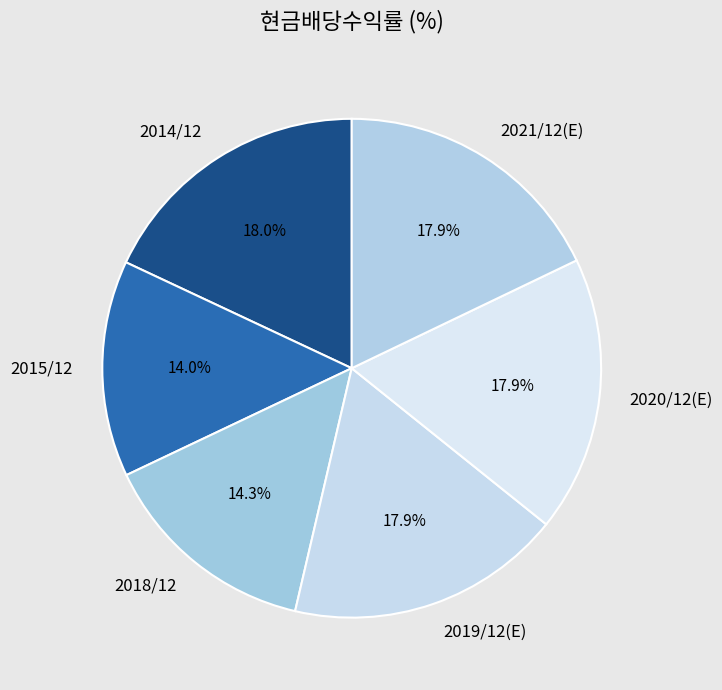

Count the number of slices in the pie.

6